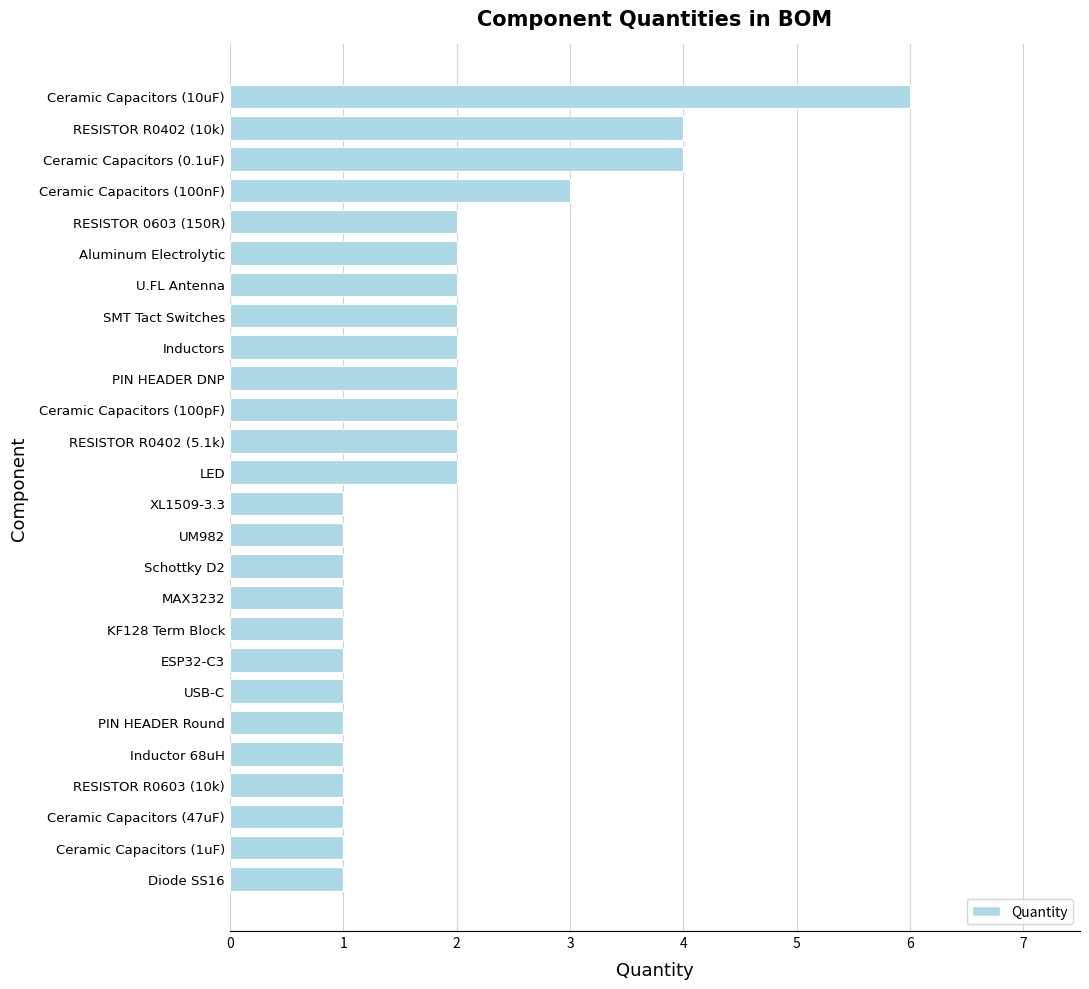

Are the bars horizontal?

Yes